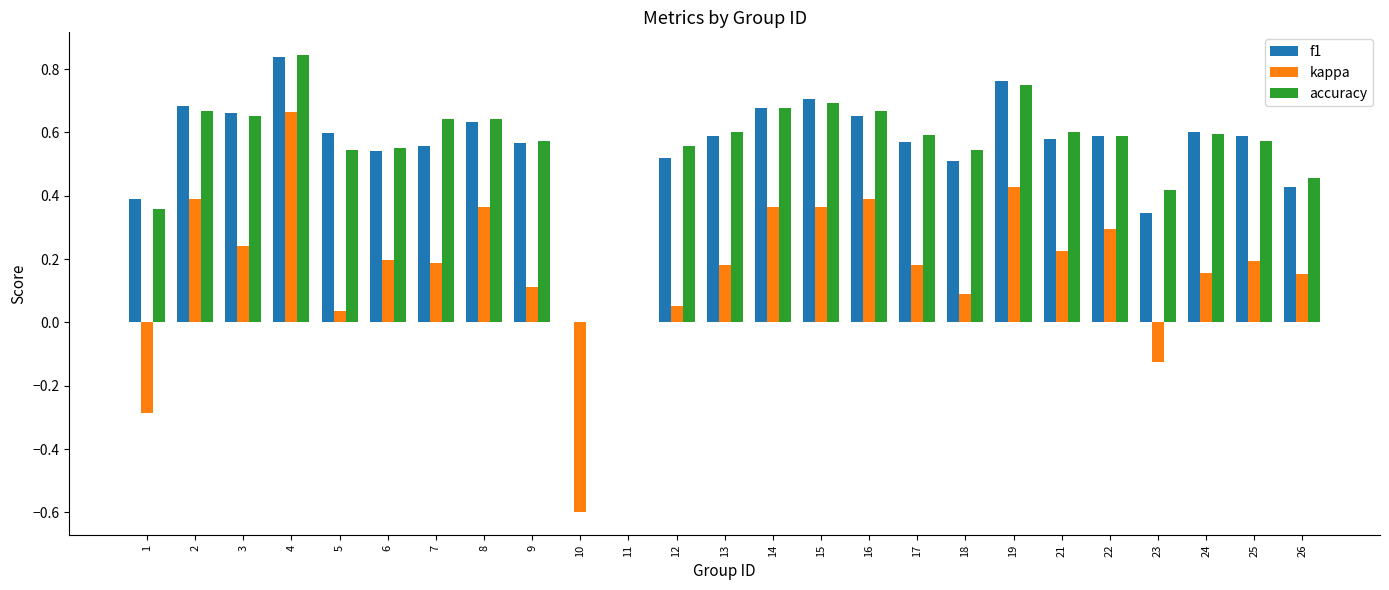

At which label does kappa reach its peak?

4